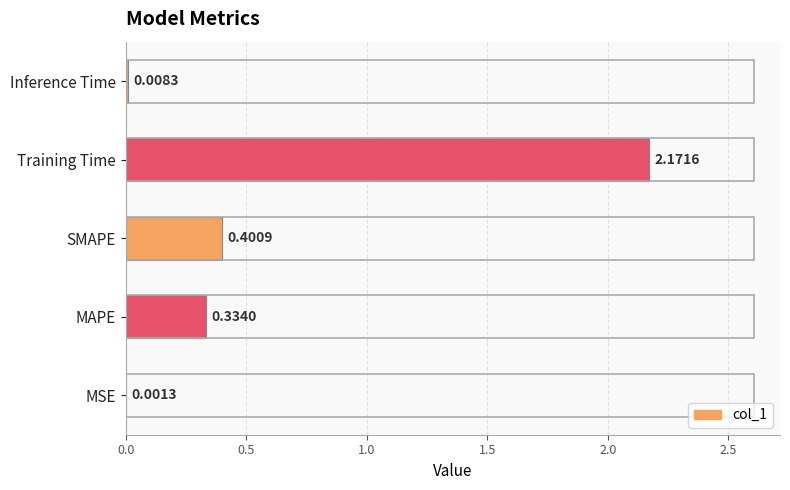

What is the change in value from MAPE to Inference Time?

-0.3